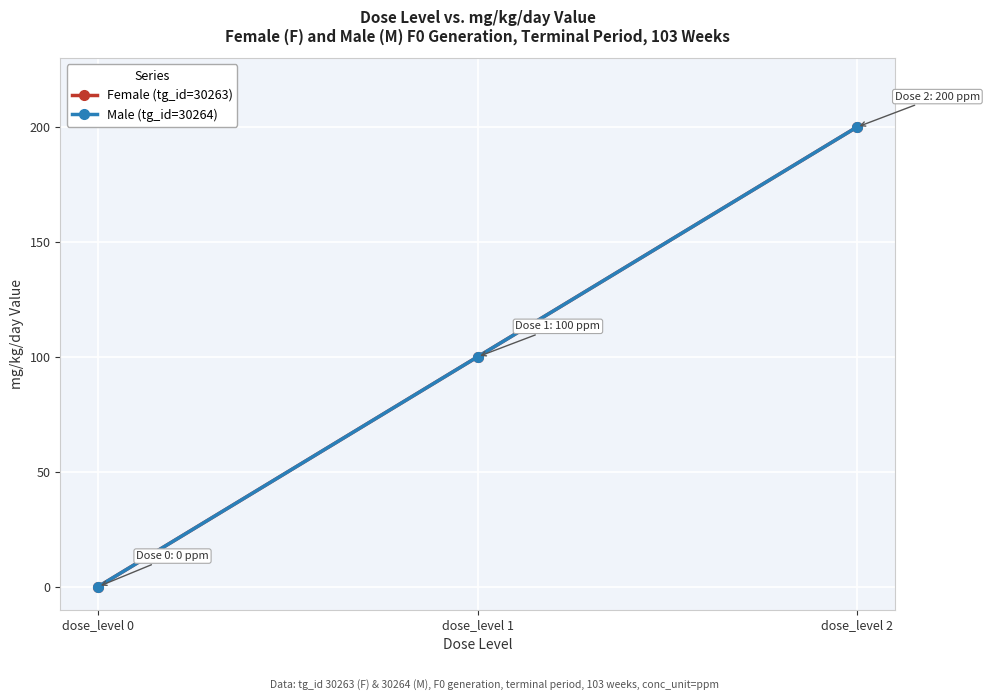

Which label corresponds to the largest value in the chart?

dose_level 2